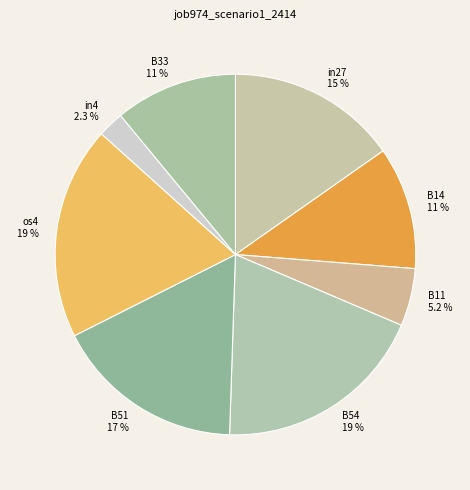

True or false: in27 accounts for 28% of the total.

False